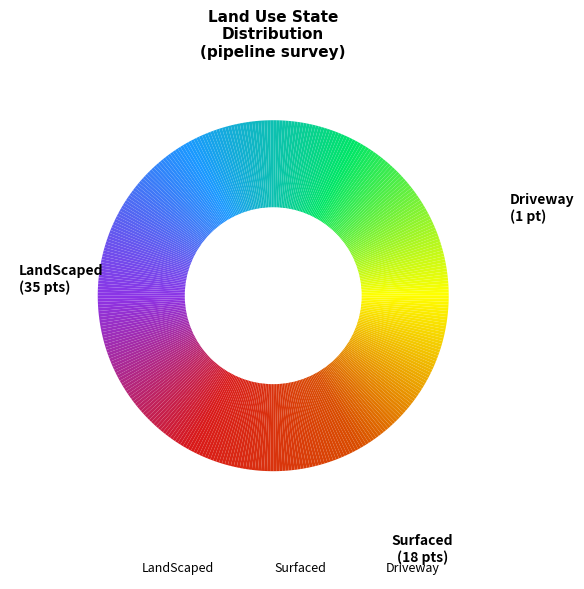

Is there a majority slice in this chart?

Yes